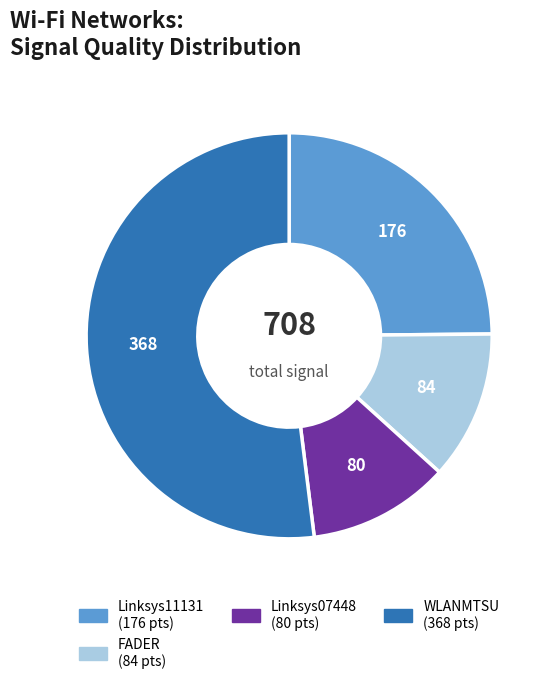

Does any single category account for the majority?

Yes